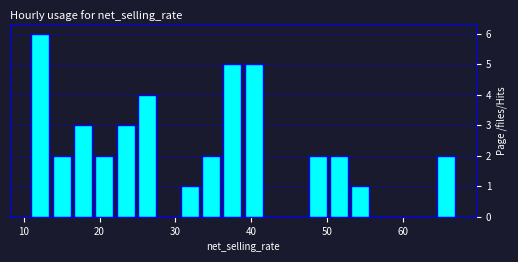

Around what value on the x-axis is the tallest bar? Give the approximate position of its centre, as read against the axis.

12